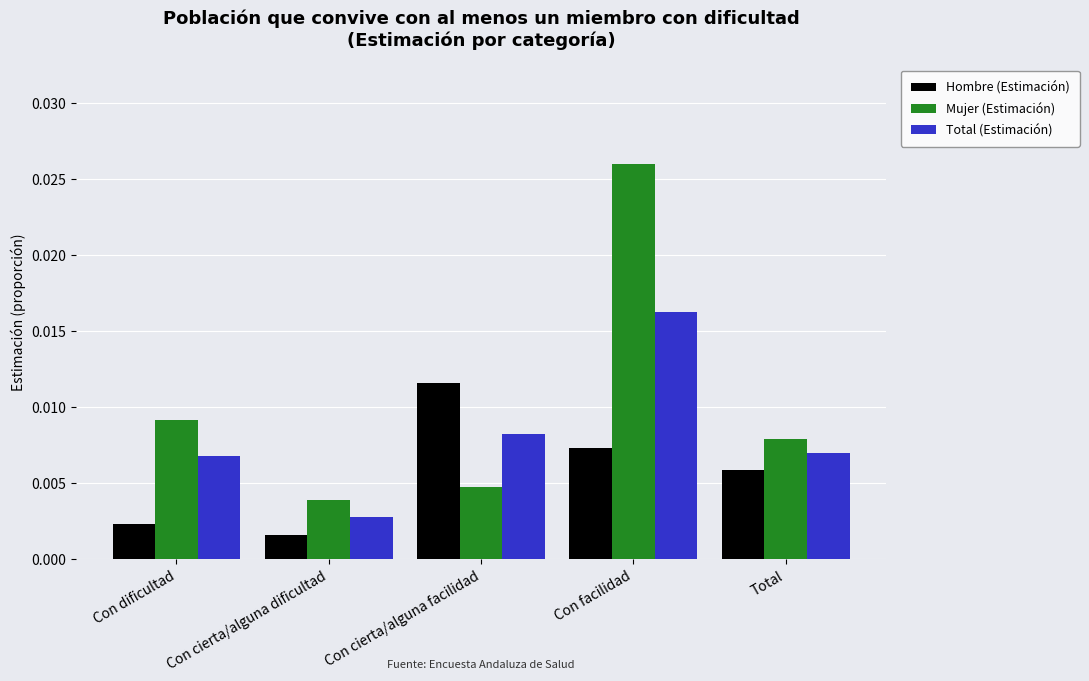

Which category has the highest value across all series?

Con facilidad